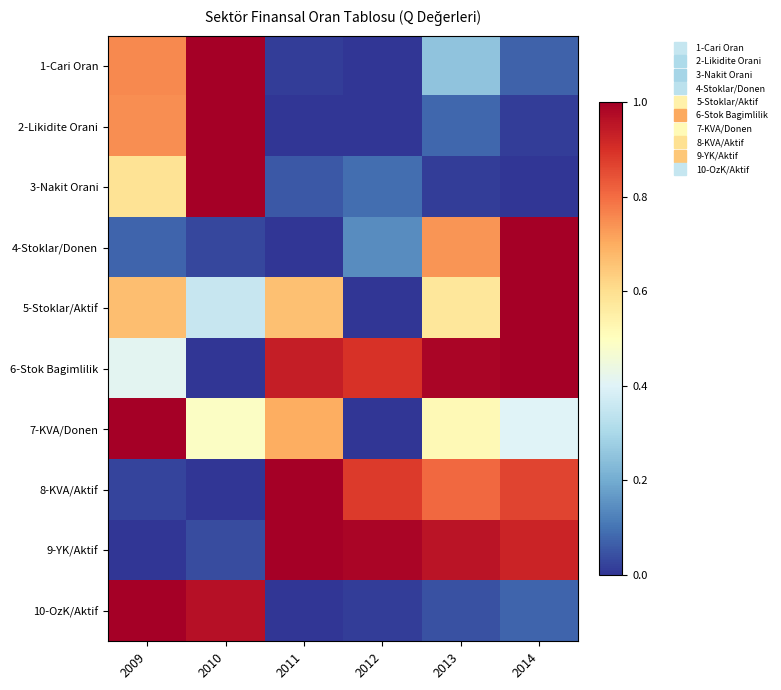

Reading left to right, transcribe all the data shown in this chart.

1-Cari Oran: 2009=0.8	2010=1.0	2011=0.0	2012=0.0	2013=0.3	2014=0.1
2-Likidite Orani: 2009=0.7	2010=1.0	2011=0.0	2012=0.0	2013=0.1	2014=0.0
3-Nakit Orani: 2009=0.6	2010=1.0	2011=0.1	2012=0.1	2013=0.0	2014=0.0
4-Stoklar/Donen: 2009=0.1	2010=0.0	2011=0.0	2012=0.1	2013=0.7	2014=1.0
5-Stoklar/Aktif: 2009=0.7	2010=0.4	2011=0.7	2012=0.0	2013=0.6	2014=1.0
6-Stok Bagimlilik: 2009=0.4	2010=0.0	2011=0.9	2012=0.9	2013=1.0	2014=1.0
7-KVA/Donen: 2009=1.0	2010=0.5	2011=0.7	2012=0.0	2013=0.5	2014=0.4
8-KVA/Aktif: 2009=0.0	2010=0.0	2011=1.0	2012=0.9	2013=0.8	2014=0.9
9-YK/Aktif: 2009=0.0	2010=0.0	2011=1.0	2012=1.0	2013=1.0	2014=0.9
10-OzK/Aktif: 2009=1.0	2010=1.0	2011=0.0	2012=0.0	2013=0.0	2014=0.1